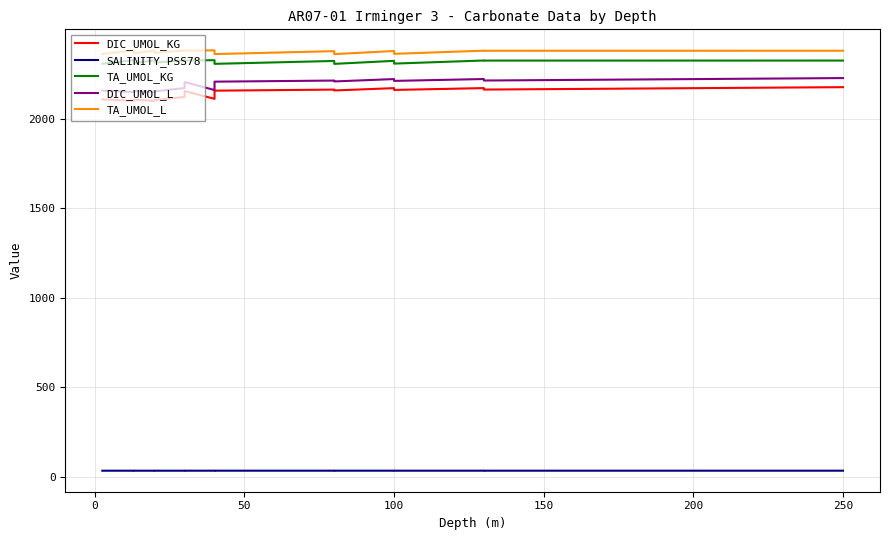

Is it true that SALINITY_PSS78 equals 52.2 at 9?

False